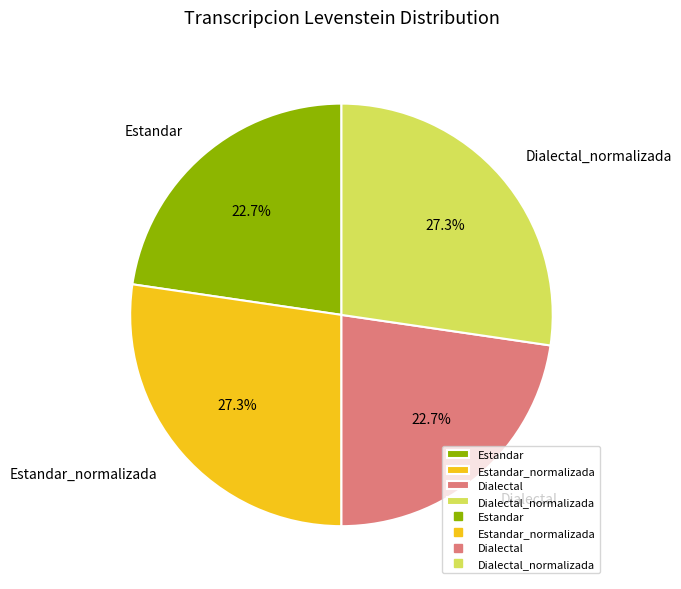

What percentage do Estandar_normalizada and Dialectal together represent?

50.0%